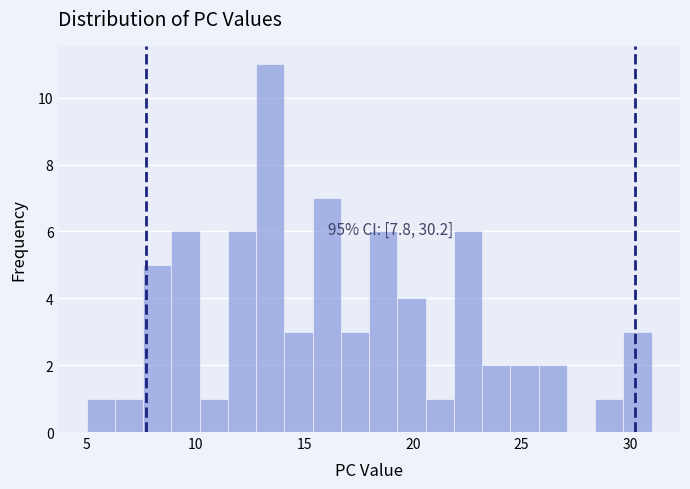

Around what value on the x-axis is the tallest bar? Give the approximate position of its centre, as read against the axis.

13.5